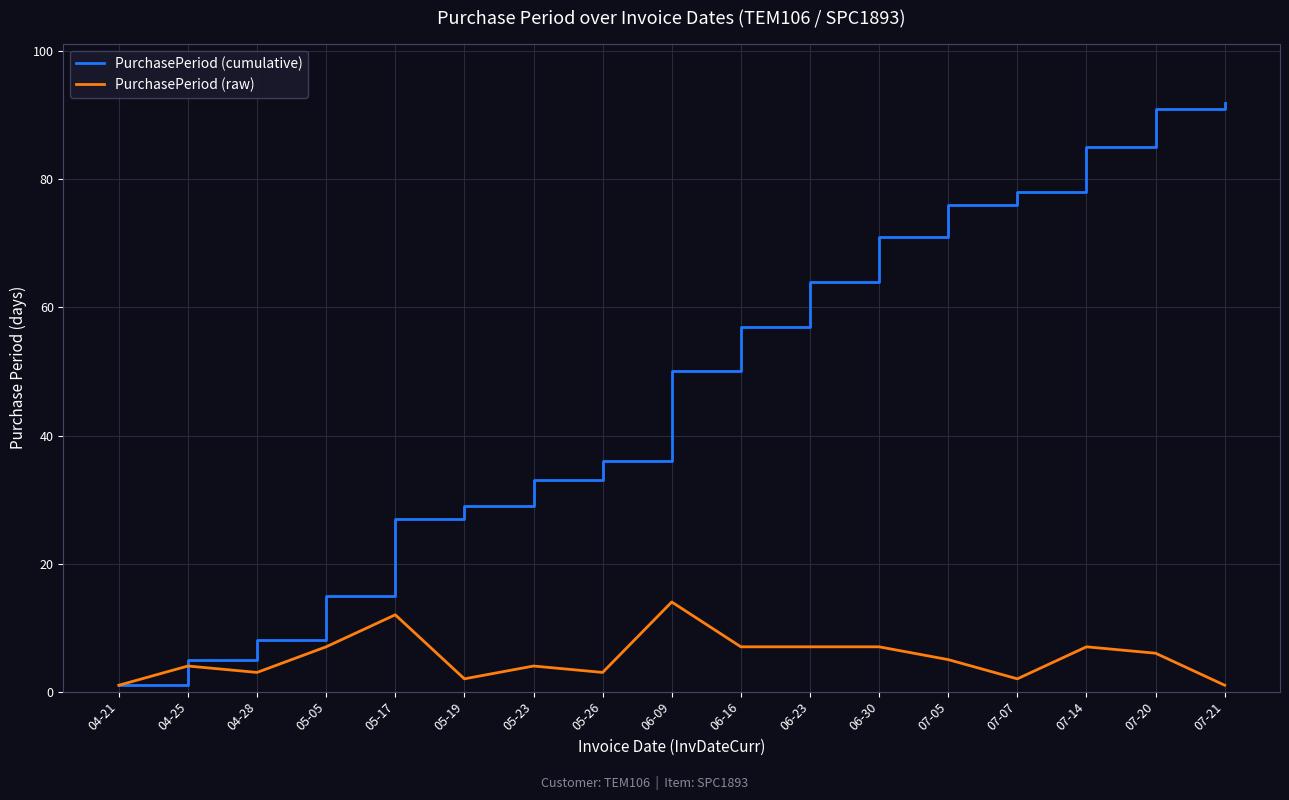

True or false: PurchasePeriod (cumulative) has a value of 5 at 04-25.

True